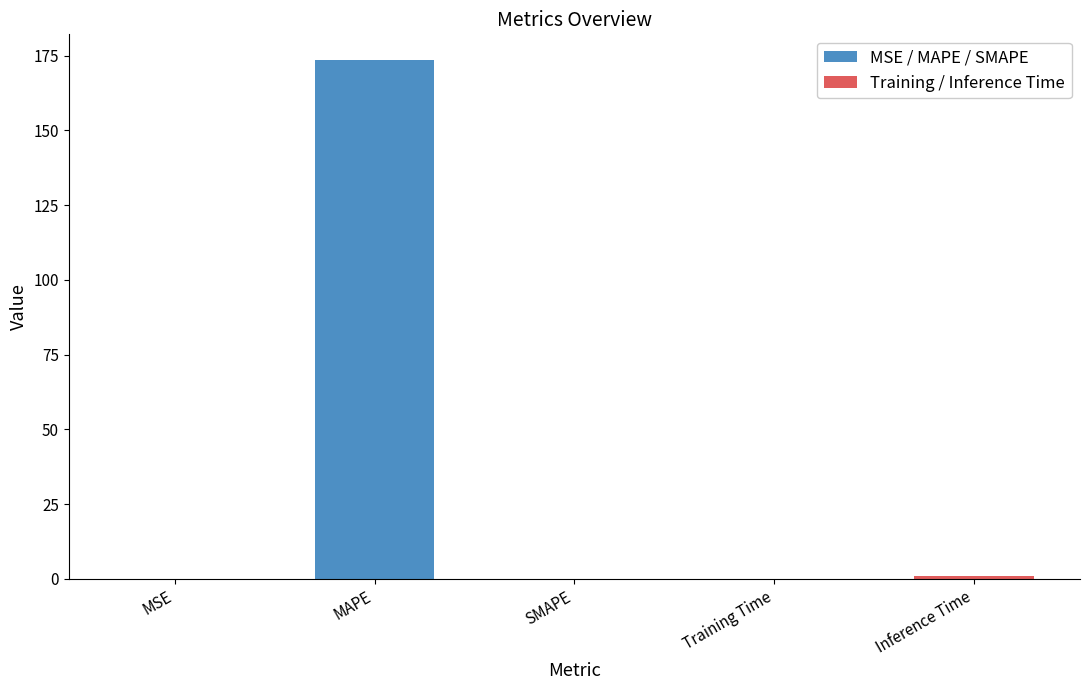

List the labels in order of value, smallest first.

SMAPE, MSE, Training Time, Inference Time, MAPE